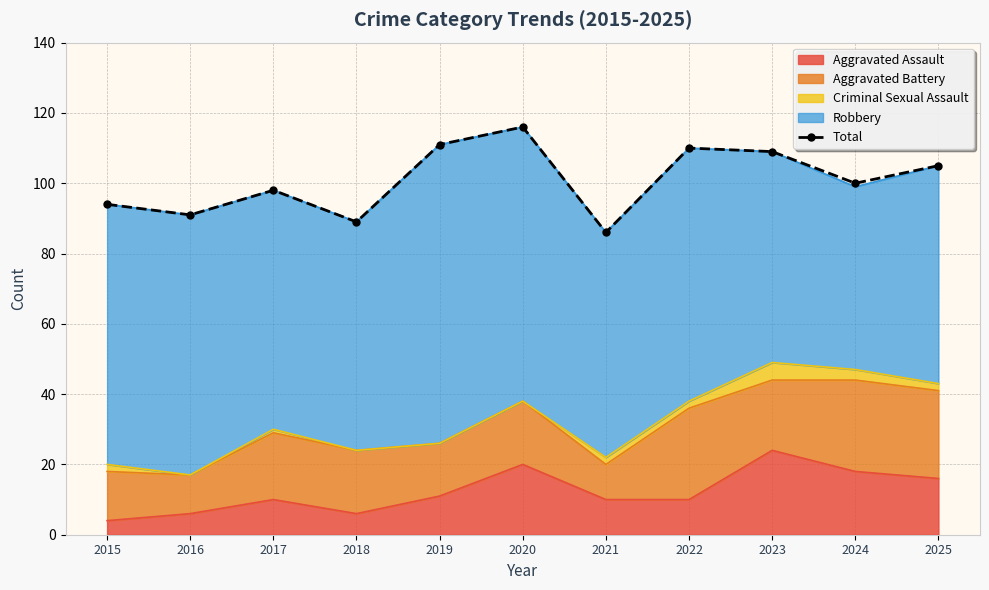

Is it true that the value at 2019 is 111?

True